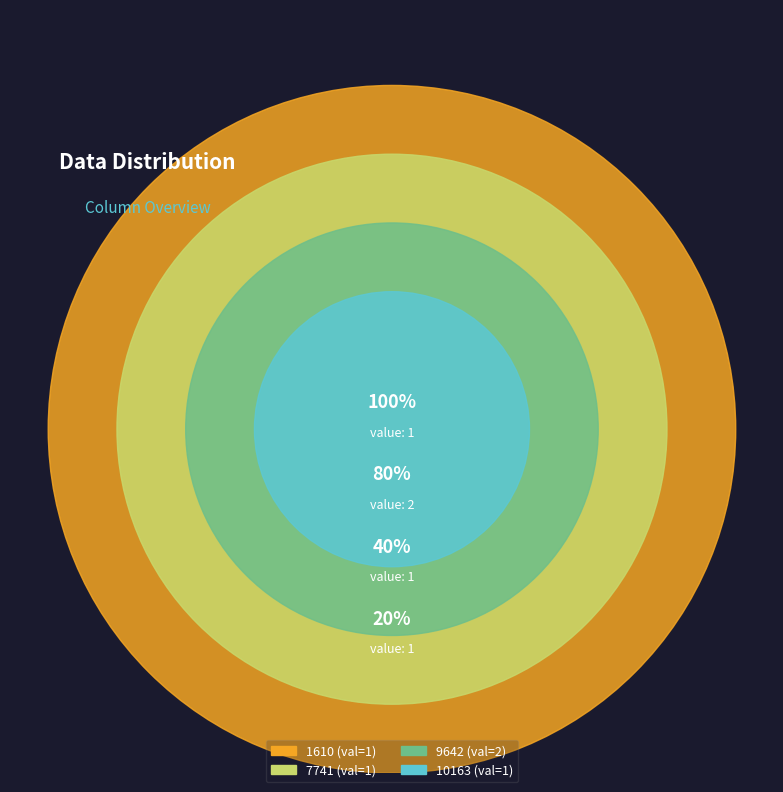

Count the number of slices in the pie.

4